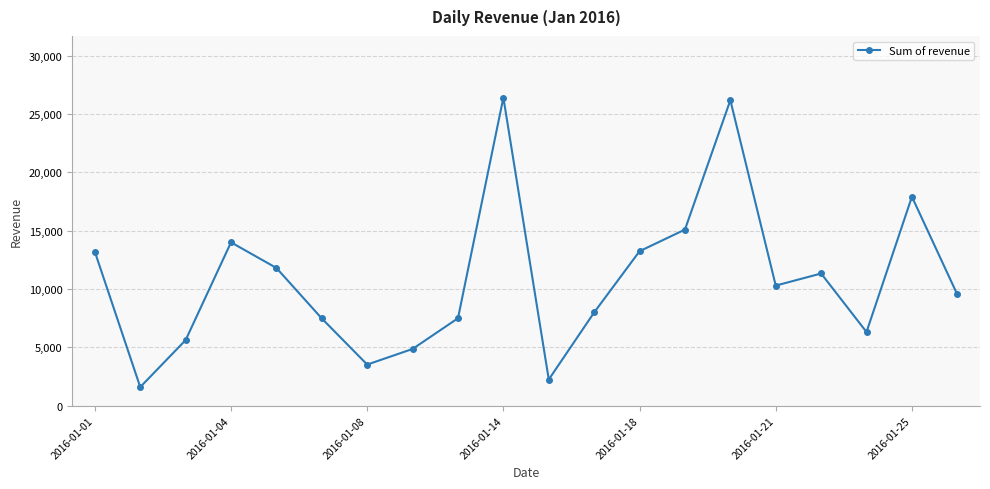

How many interior local peaks (higher than both neighbors) does the data have?

5